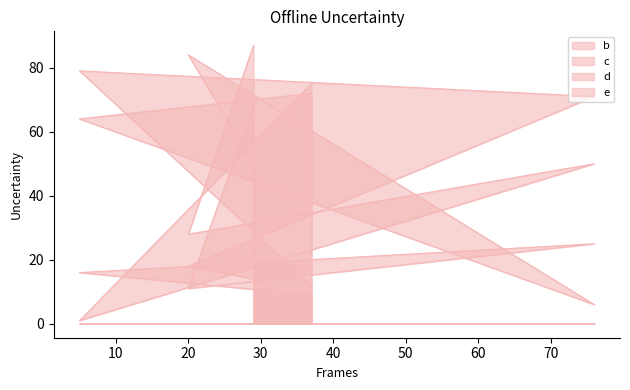

Between which two adjacent categories do c and b first intersect?

37 and 5